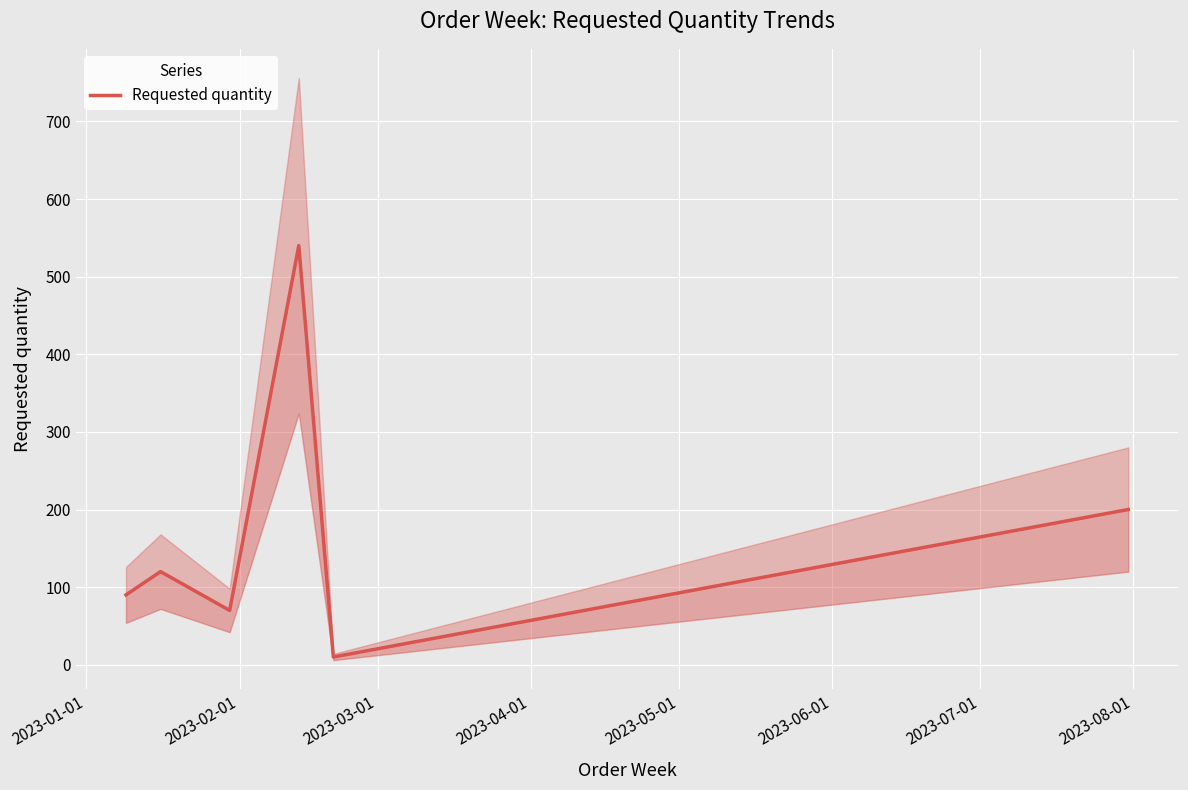

What is the difference between the maximum and minimum values?

530